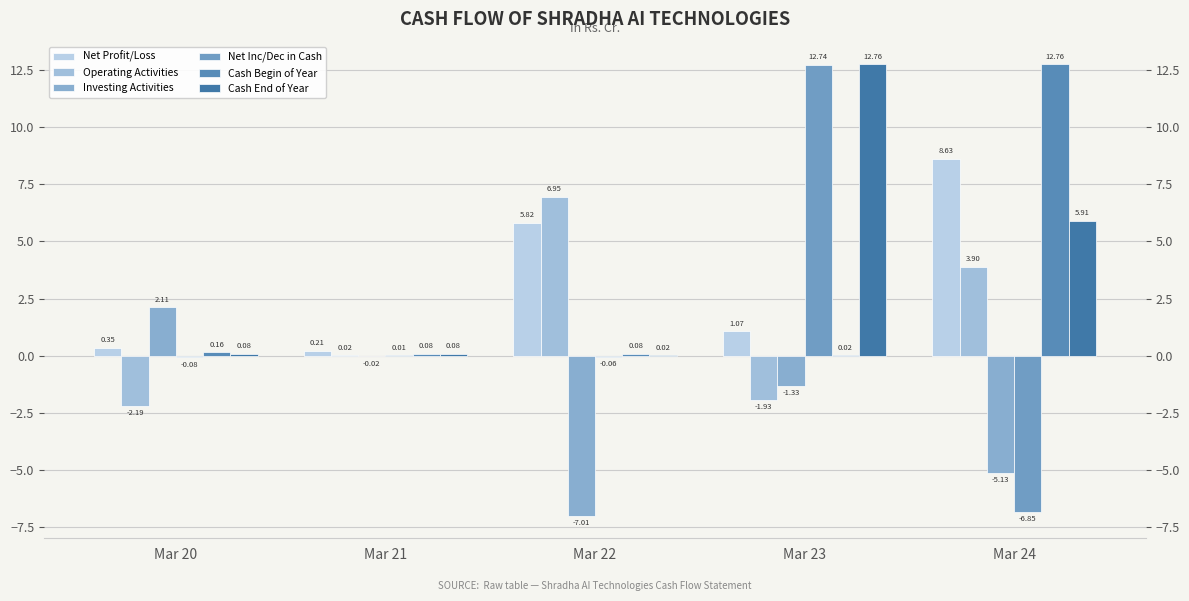

What is the value of the Cash Begin of Year bar at the 1st from the left?

0.2